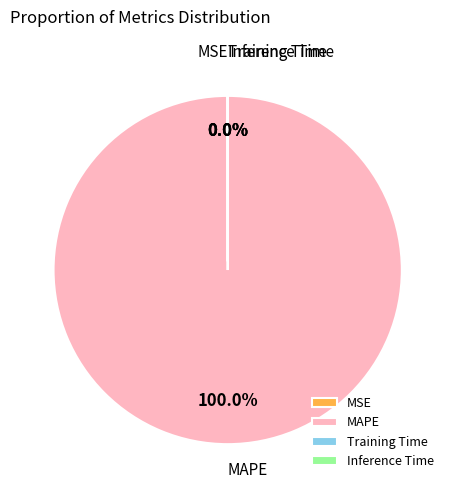

Which slice is the largest?

MAPE